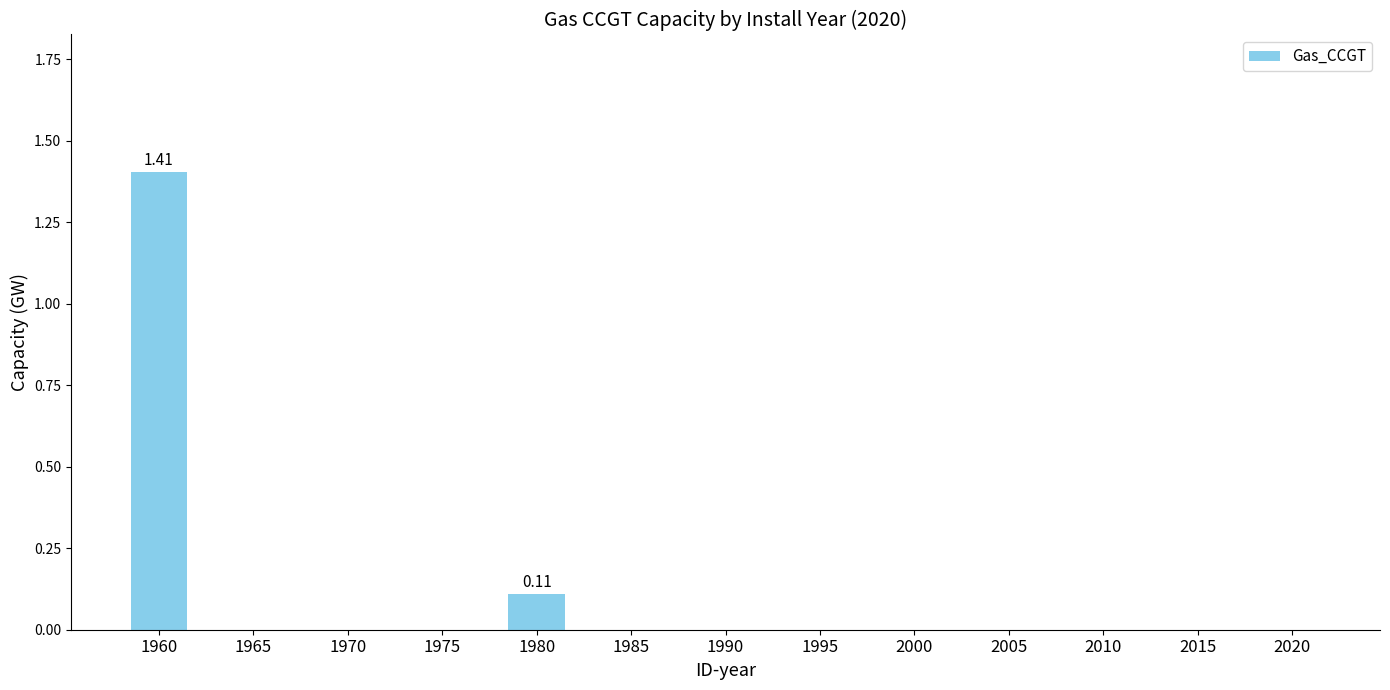

The value at 2015 is 0.0. True or false?

True